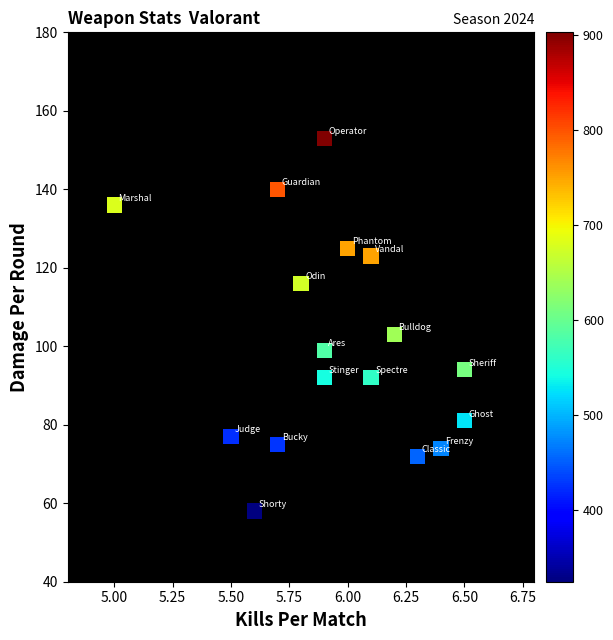

What is the range of Y values (max minus min)?

95